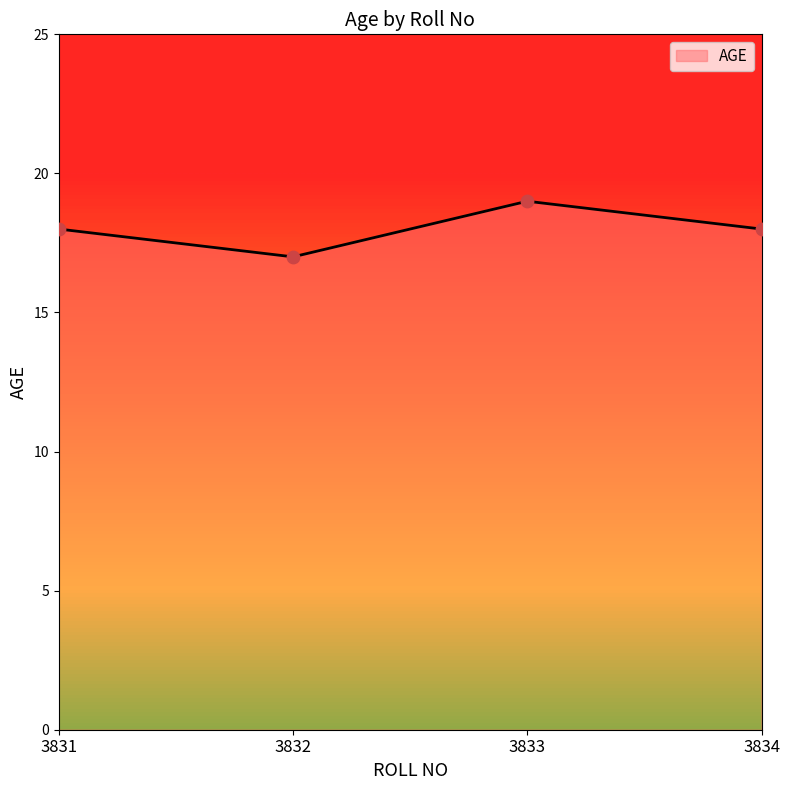

Which has a higher value, 3834 or 3832?

3834